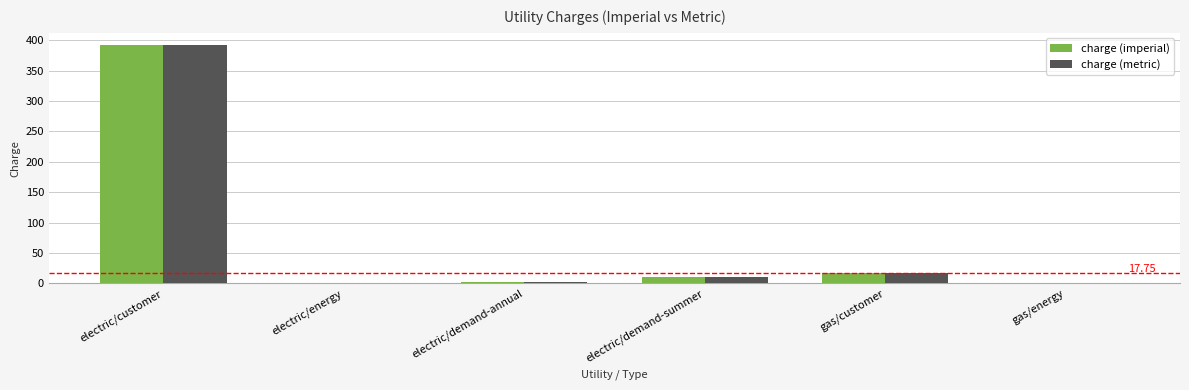

What is the sum of all charge (imperial) values?

422.0